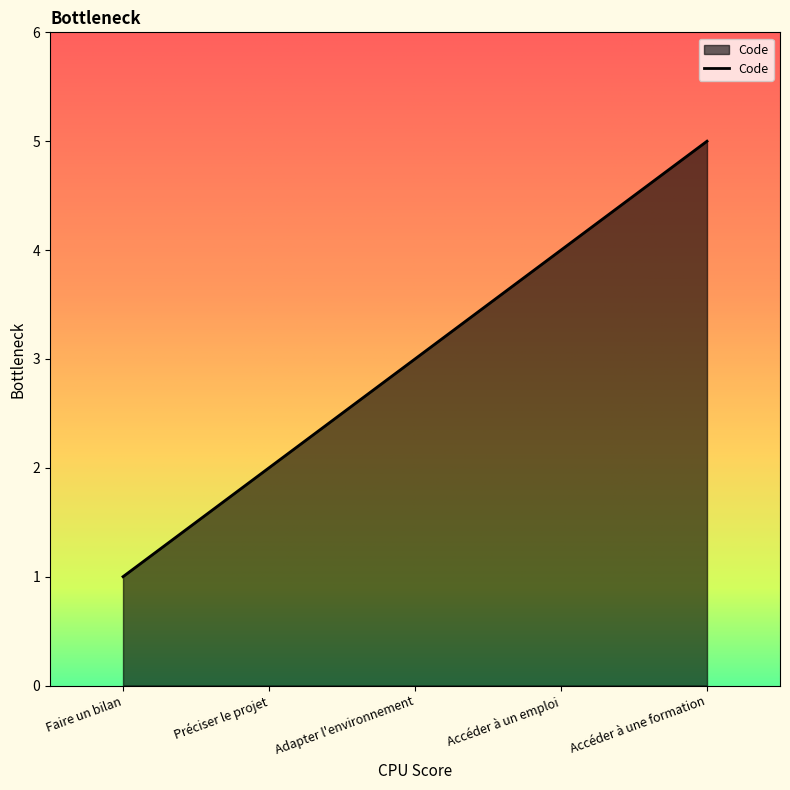

What is the difference between the maximum and second lowest values?

3